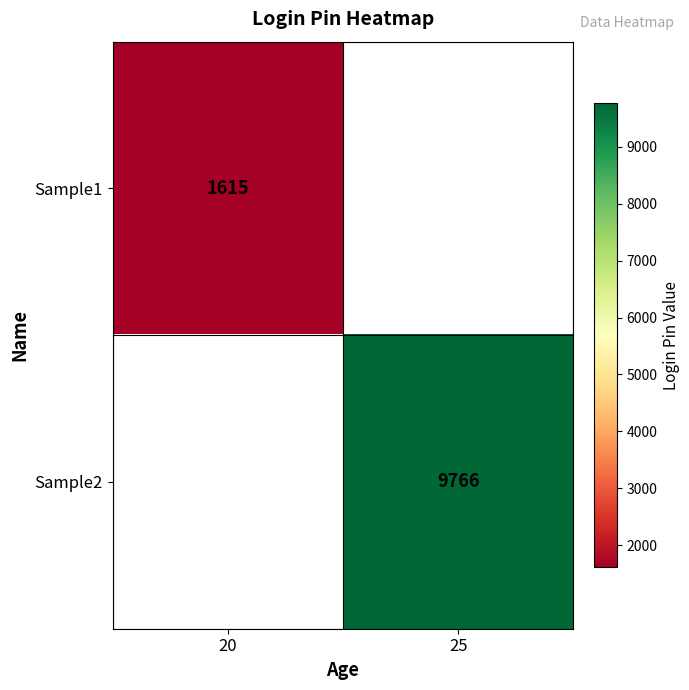

What is the maximum value shown in the chart?

9766.0